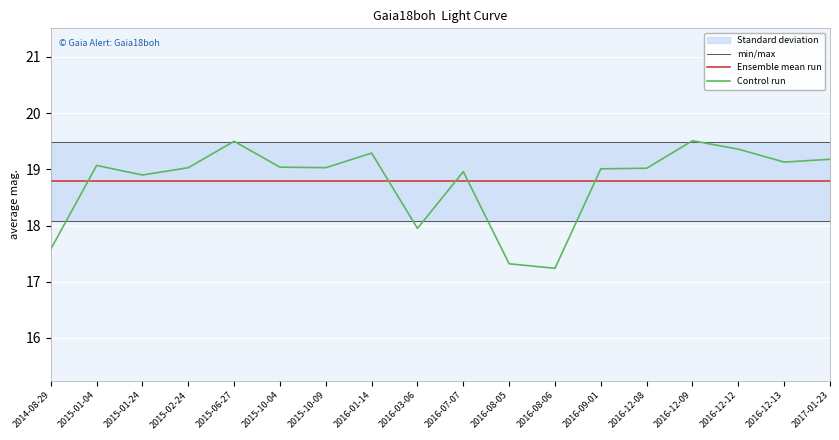

What is the value of the Ensemble mean run point at the 8th from the left?

18.8